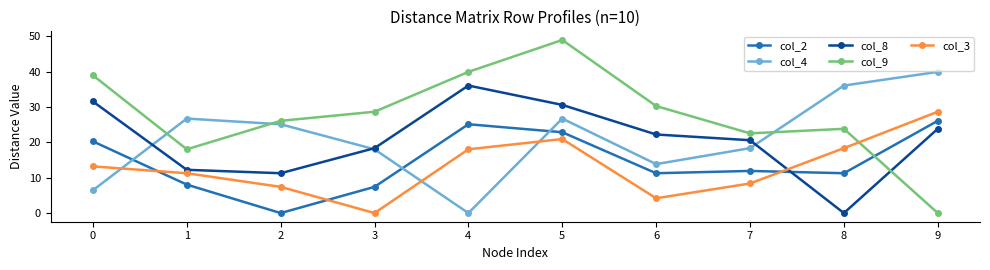

Is the value of col_8 at 4 greater than the value of col_3 at 5?

Yes